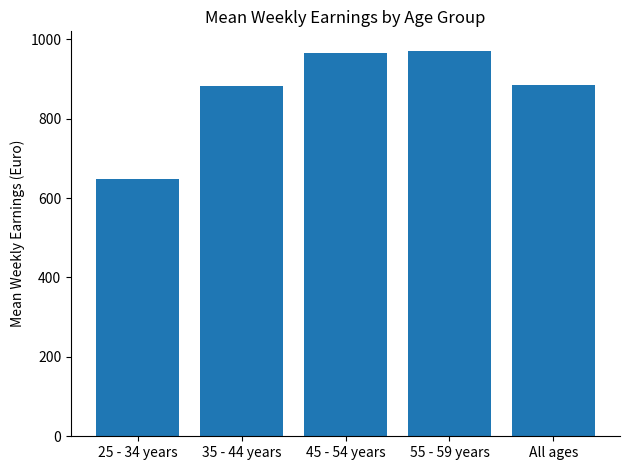

What is the label of the 3rd bar from the right?

45 - 54 years